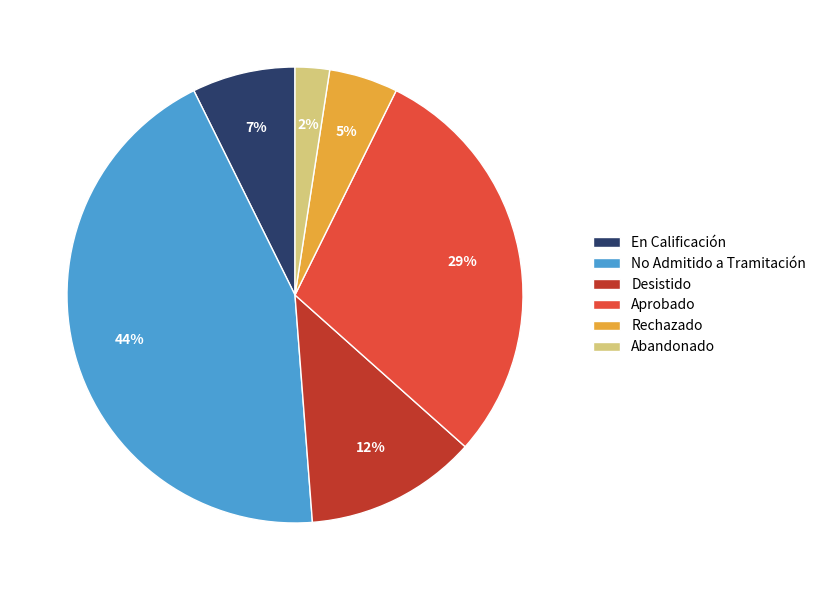

Is it true that Abandonado is 2% of the pie?

True